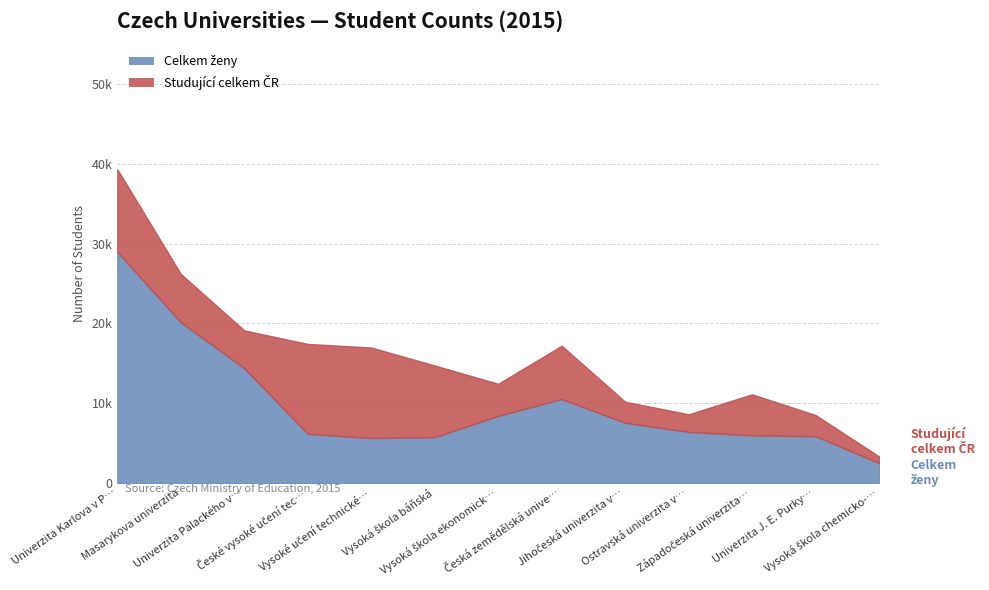

Where does the Celkem ženy series first go above 6398?

Univerzita Karlova v P…